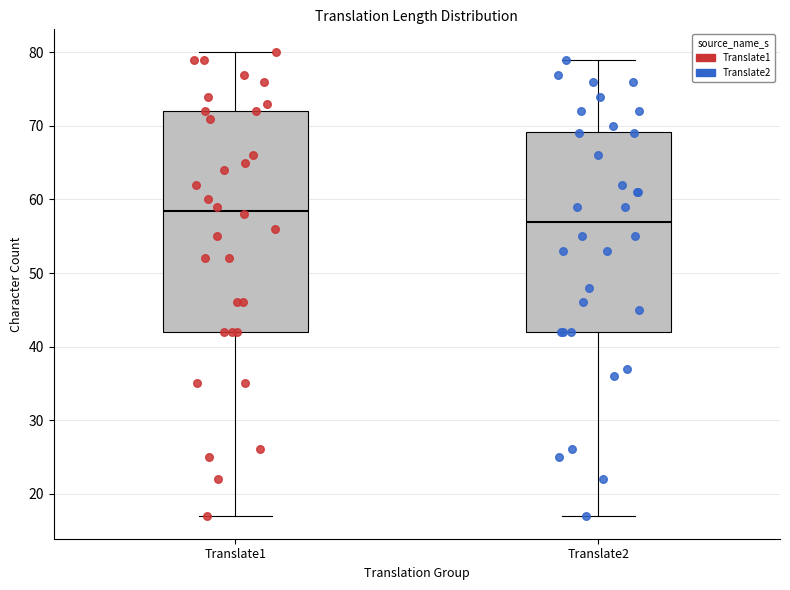

Reading left to right, read every box against the y-axis: the position of its median line, the range the box covers, and the ends of its whiskers. The values are not printed on the chart, so give them approximately, as read against the axis.

Translate1: median 59, box 42 to 72, whiskers 17 to 80
Translate2: median 57, box 42 to 69, whiskers 17 to 79